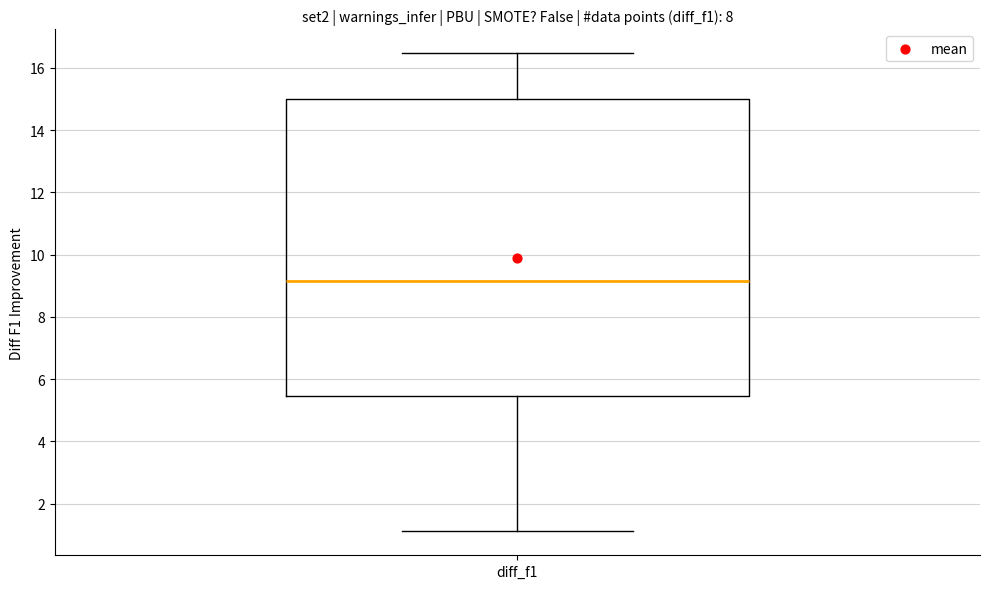

Read this box plot against the y-axis: the position of the median line, the range covered by the box, and the ends of both whiskers. The values are not printed on the chart, so give them approximately, as read against the axis.

median 9.2, box 5.4 to 15.0, whiskers 1.2 to 16.4